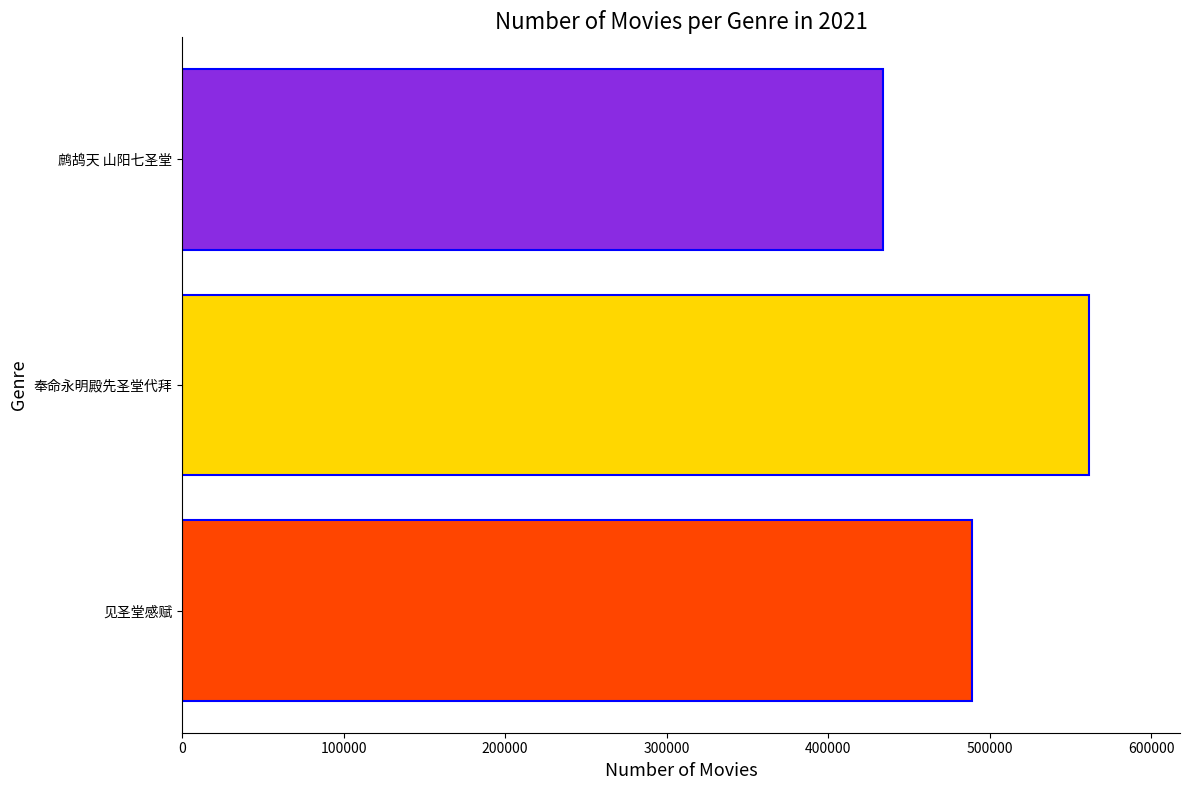

How many data points are less than 489034?

1